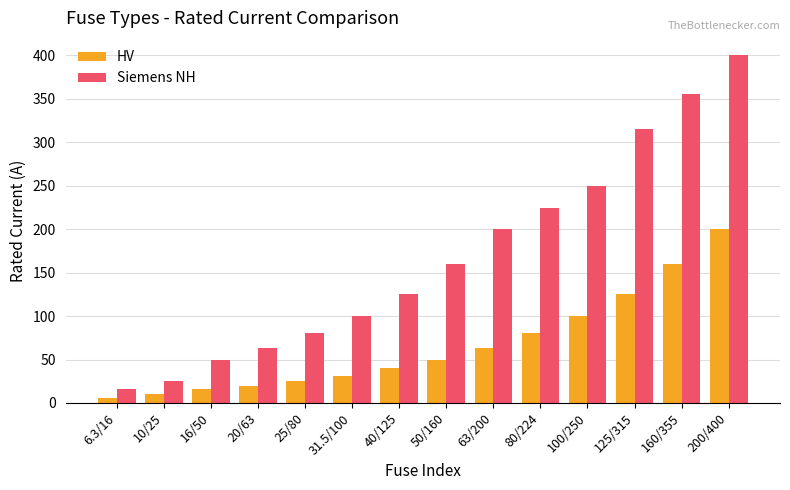

What position from the right is 63/200?

6